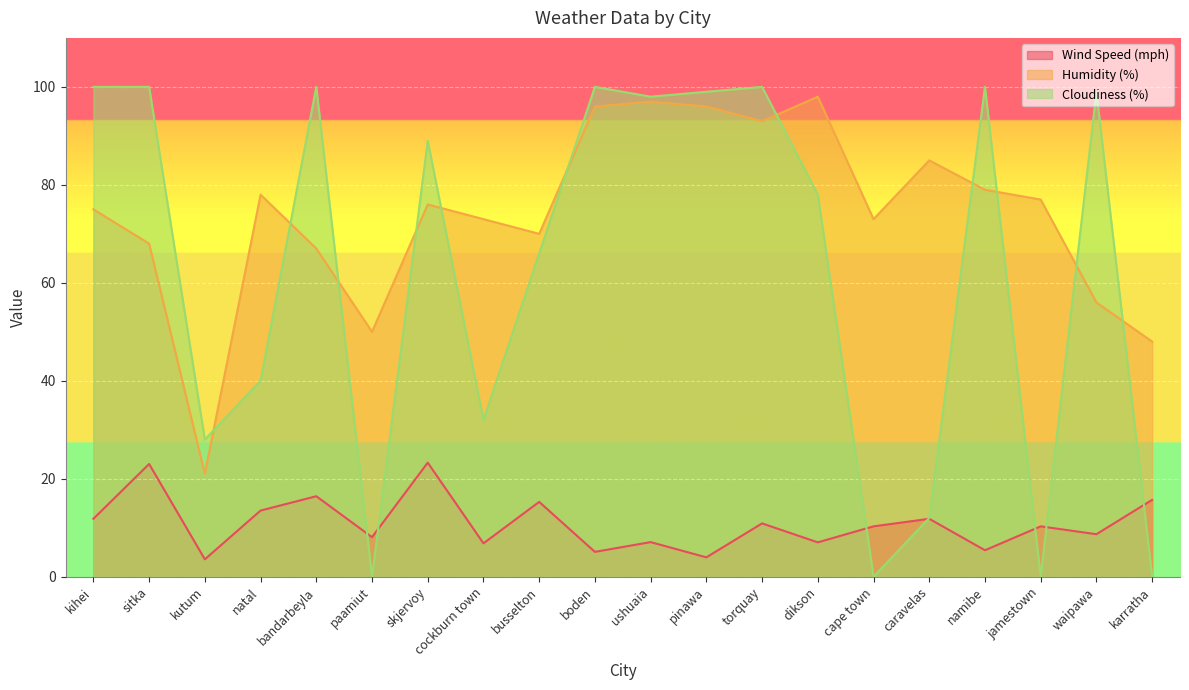

Between waipawa and skjervoy, which is larger?

skjervoy